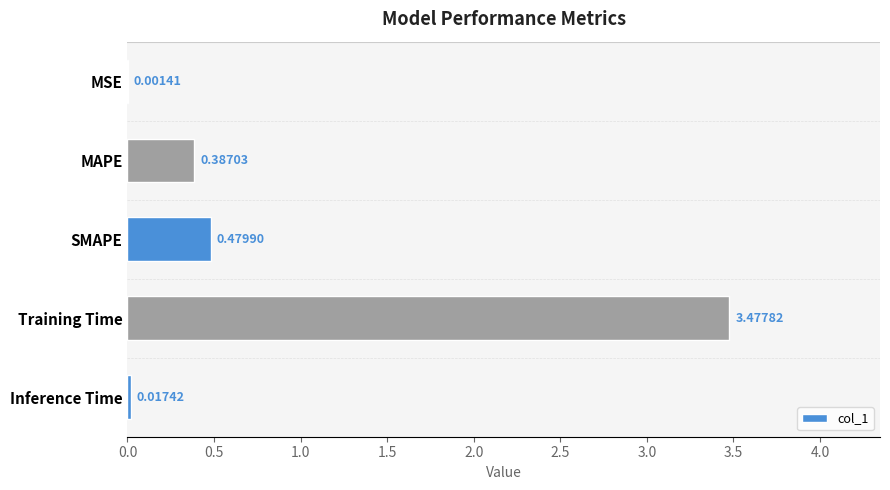

Where is the data nearest to the value 1?

SMAPE